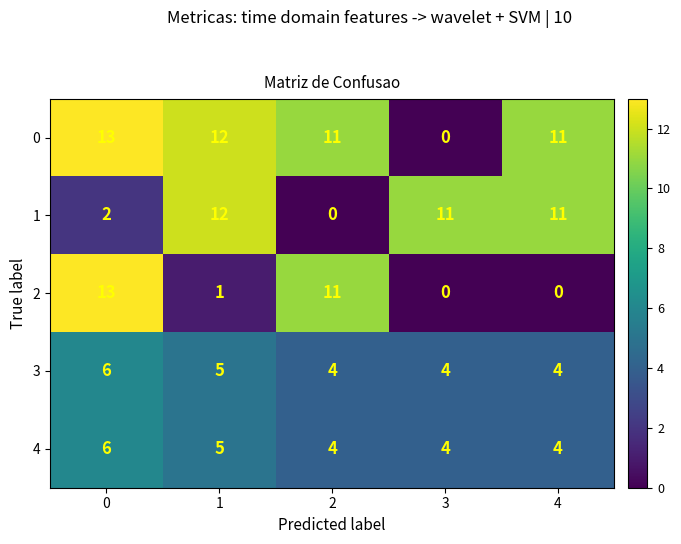

What is the difference between the highest and lowest values at 3?

11